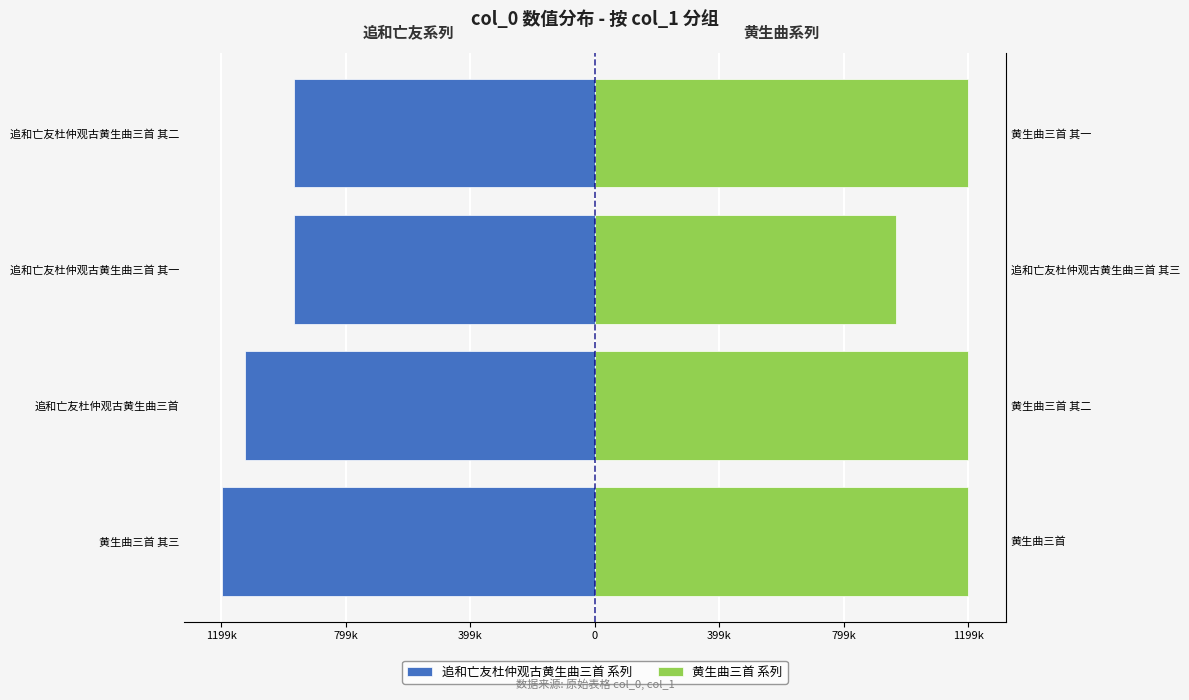

Which series has the largest total across all categories?

黄生曲三首 系列